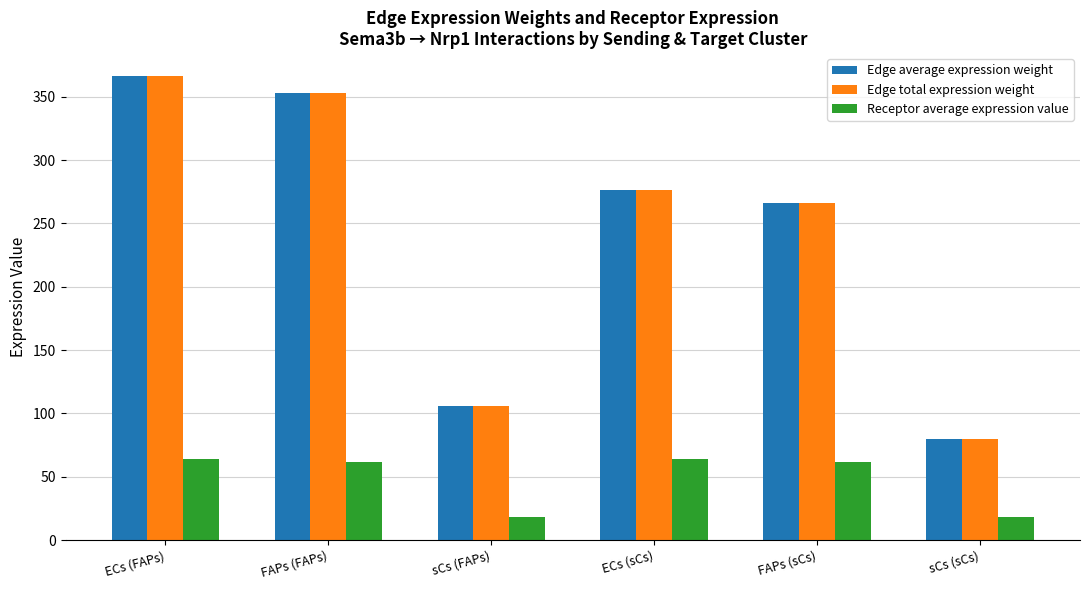

What is the lowest value of the Receptor average expression value series?

18.5